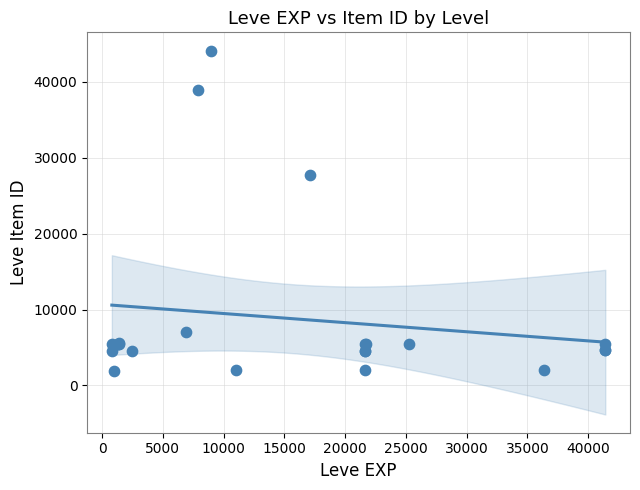

What Y value in the scatter plot is closest to 23053?

27772